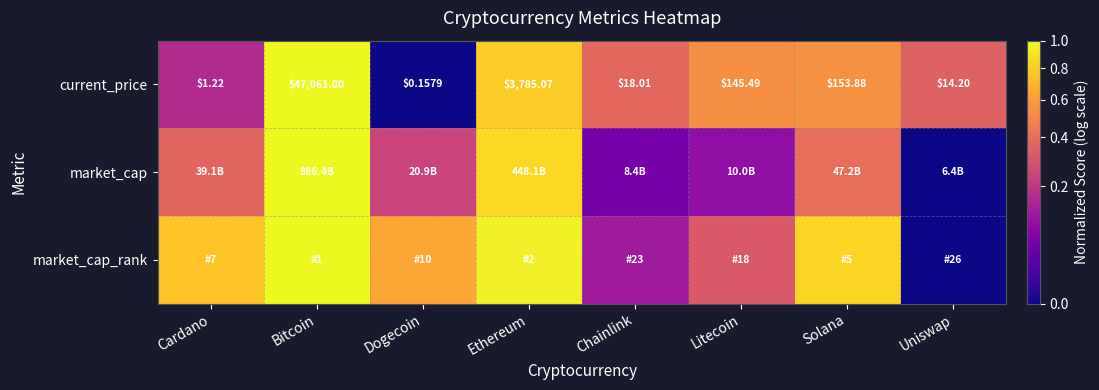

Rank the categories by current_price value from lowest to highest.

Dogecoin, Cardano, Uniswap, Chainlink, Litecoin, Solana, Ethereum, Bitcoin